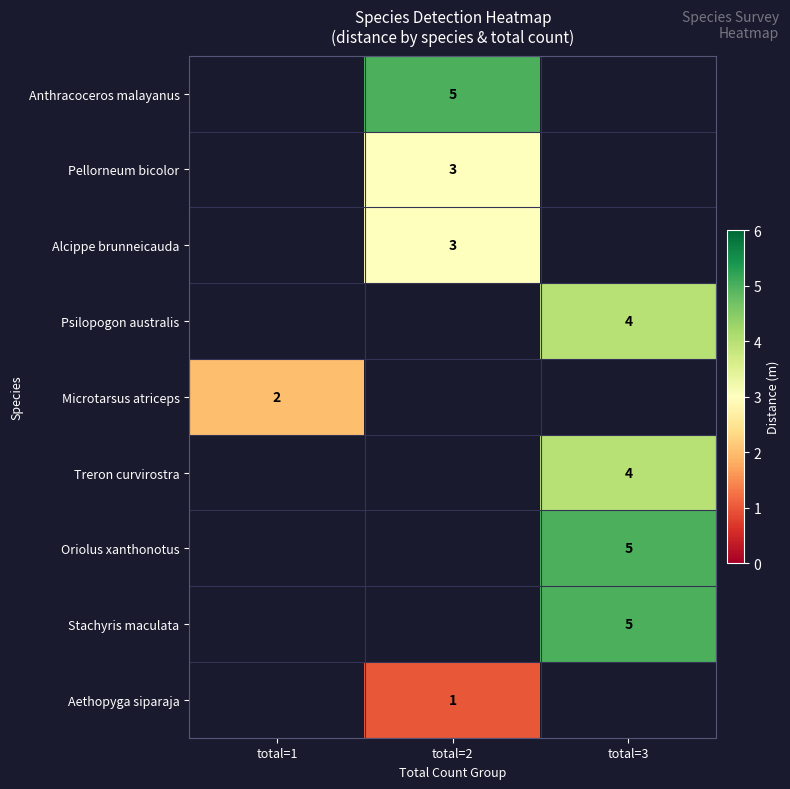

The Pellorneum bicolor series shows 3 at total=2. True or false?

True